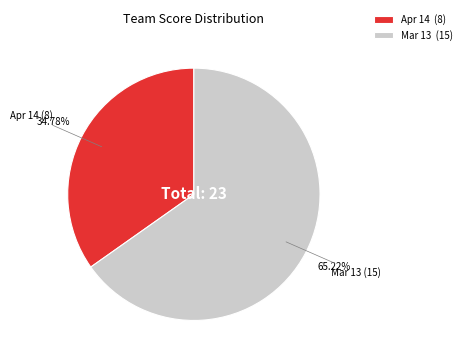

Which slice is the largest?

Mar 13